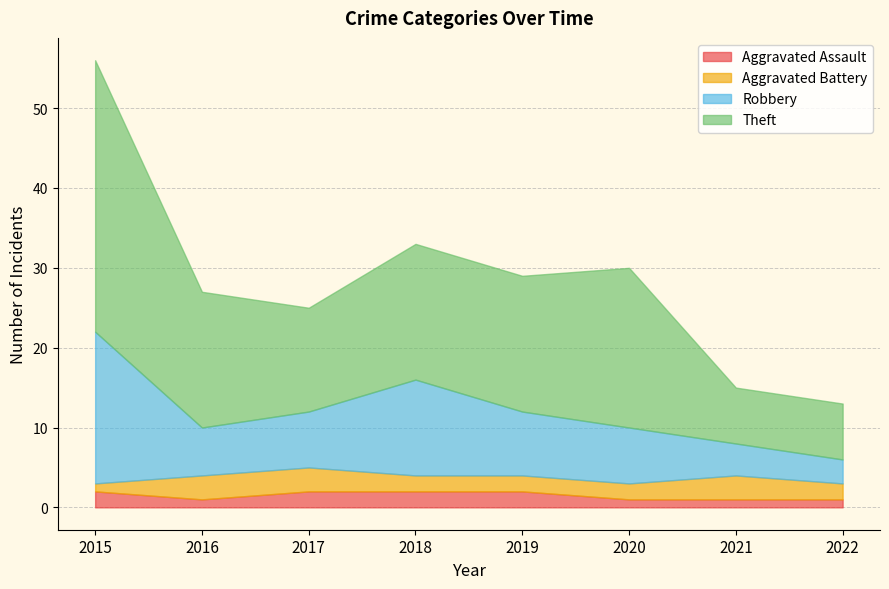

What is the value of the Aggravated Battery point at the 1st from the left?

1